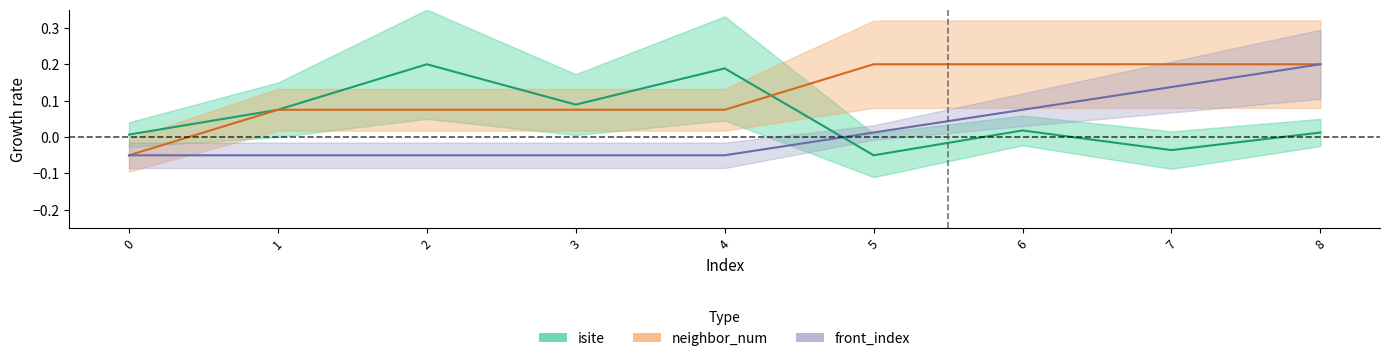

The neighbor_num series shows 0.3 at 6. True or false?

False